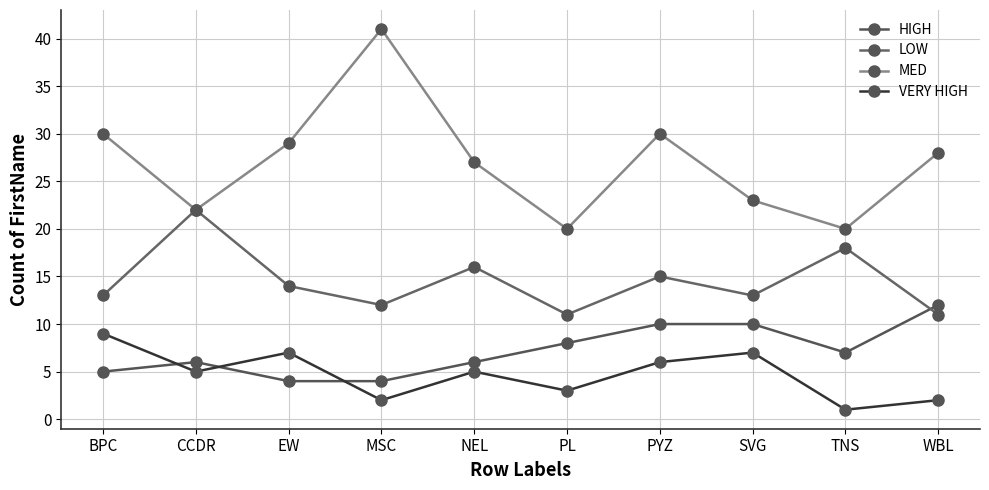

How many lines are shown in the chart?

4